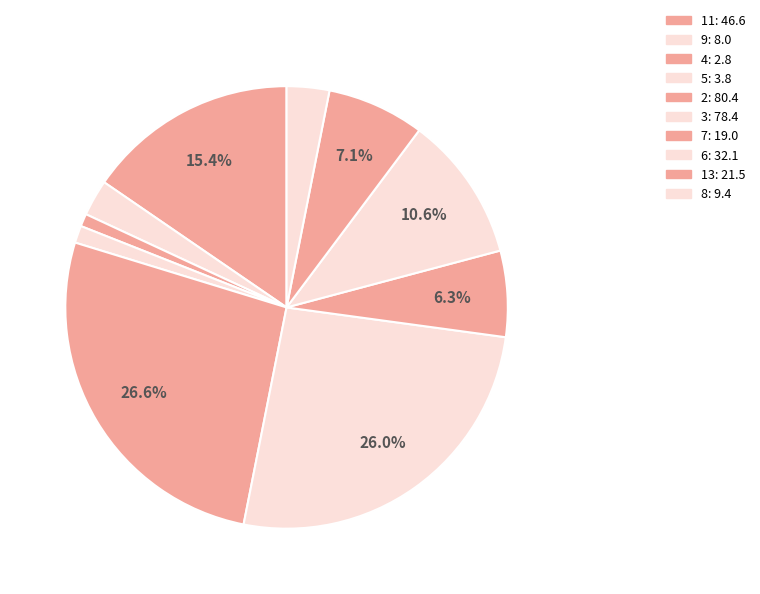

How many segments does this pie chart have?

10